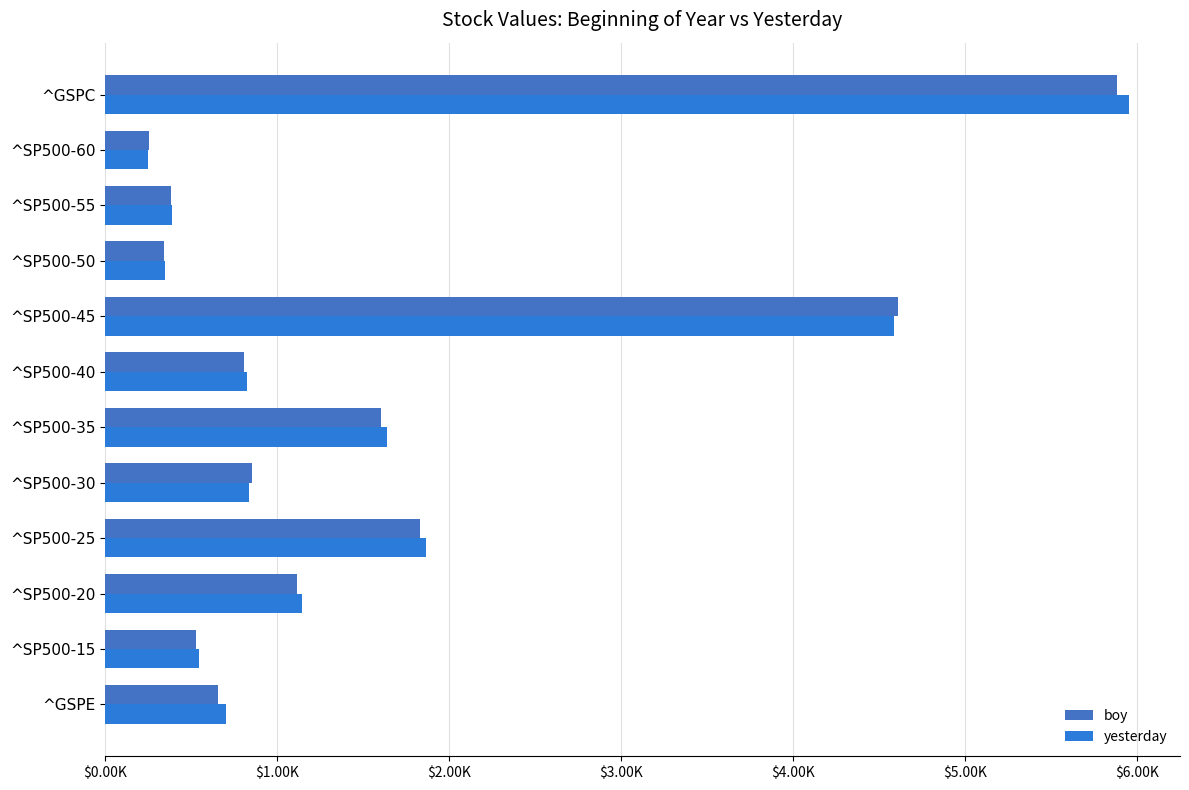

How many series are shown in this chart?

2